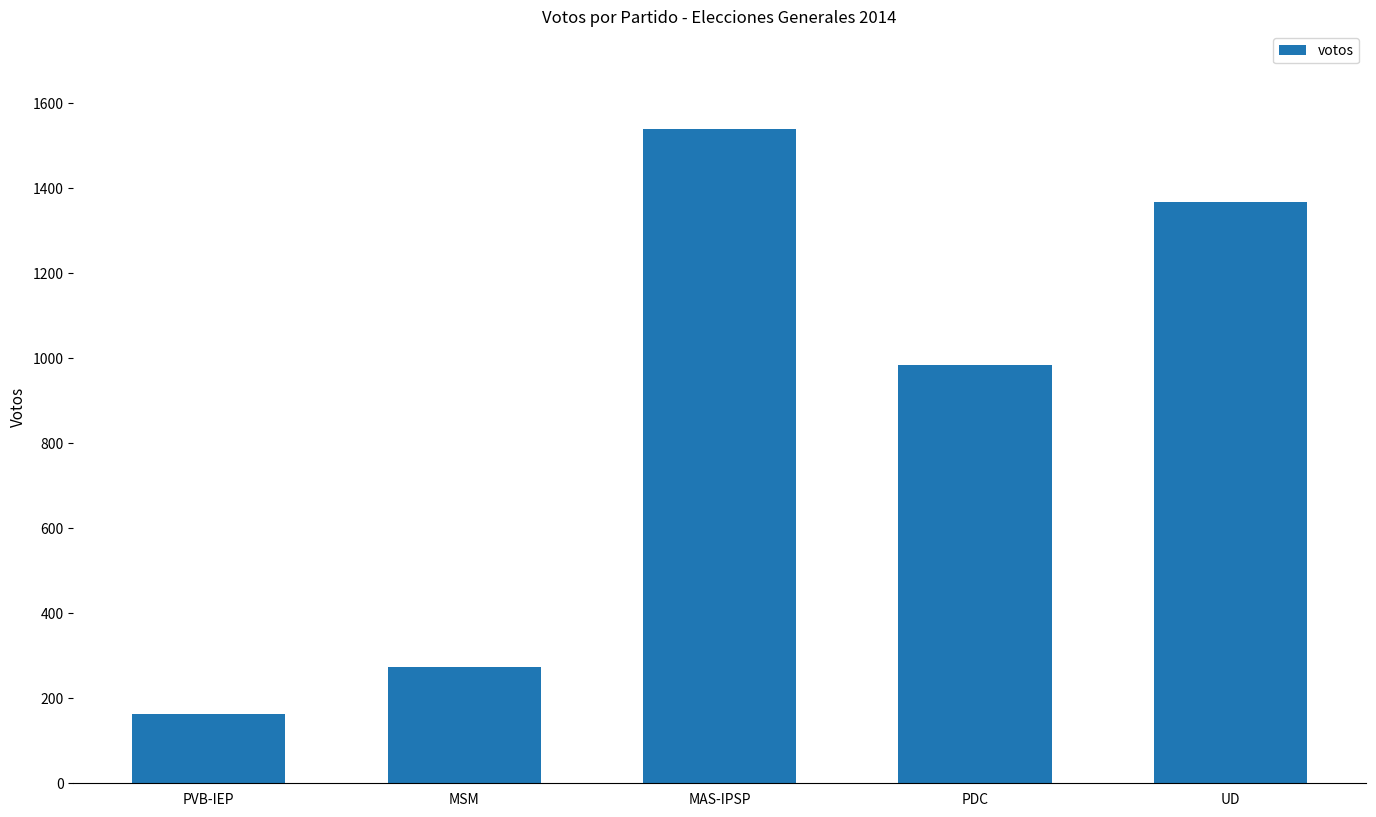

What is the ratio of the value at MAS-IPSP to the value at PVB-IEP?

9.5